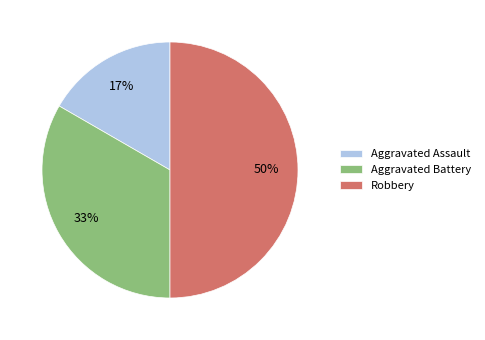

What is the largest slice in the pie chart?

Robbery